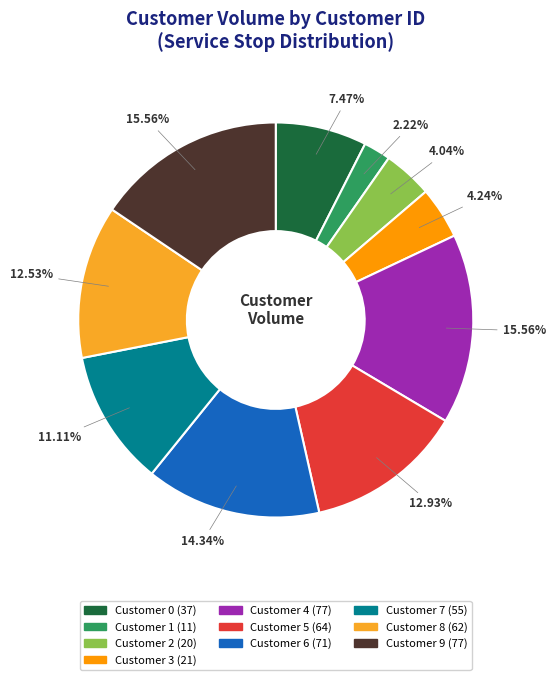

Is there any slice that represents more than half of the pie?

No